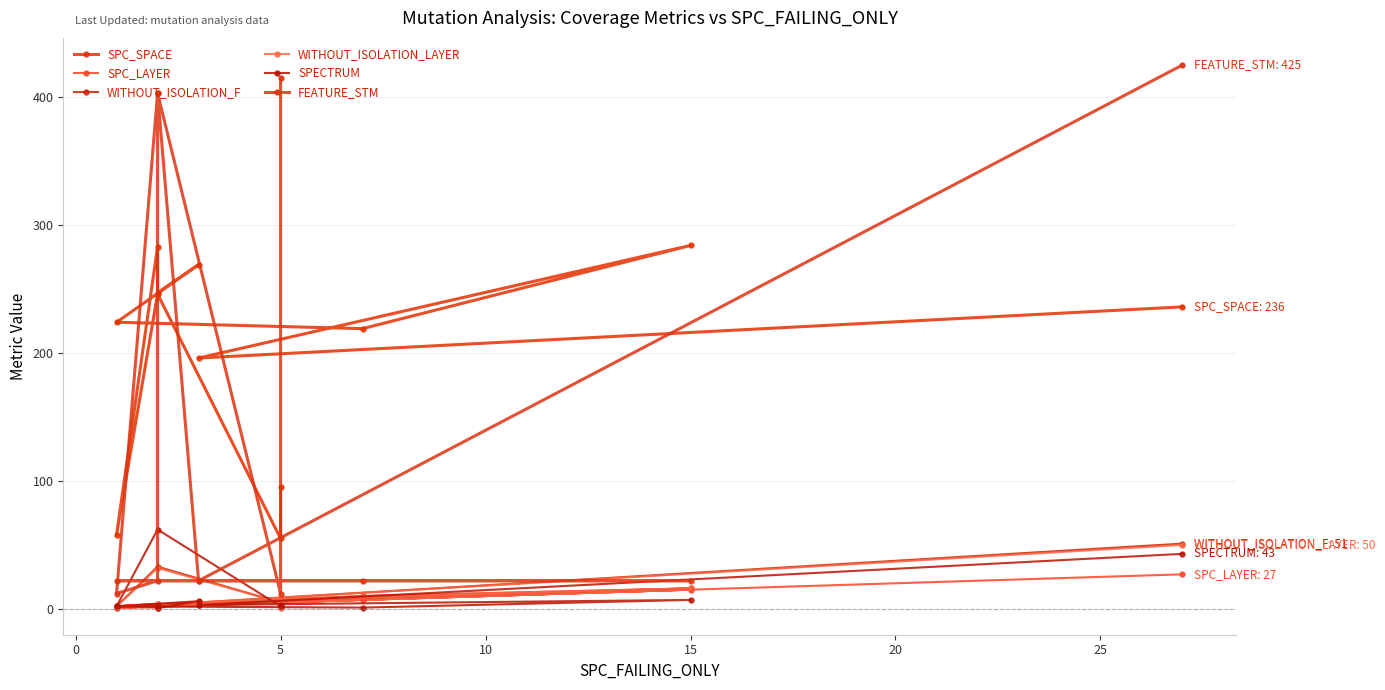

Reading left to right, list all the values displayed in this chart.

SPC_SPACE: 95	55	246	58	283	247	269	224	219	284	196	236
SPC_LAYER: 1	5	2	1	1	1	3	1	7	15	3	27
WITHOUT_ISOLATION_F: 5	5	33	2	4	2	5	2	10	16	5	51
WITHOUT_ISOLATION_LAYER: 5	5	32	2	4	2	5	2	10	16	5	50
SPECTRUM: 3	2	62	2	2	1	6	2	1	7	3	43
FEATURE_STM: 415	12	403	12	22	403	22	22	22	22	22	425